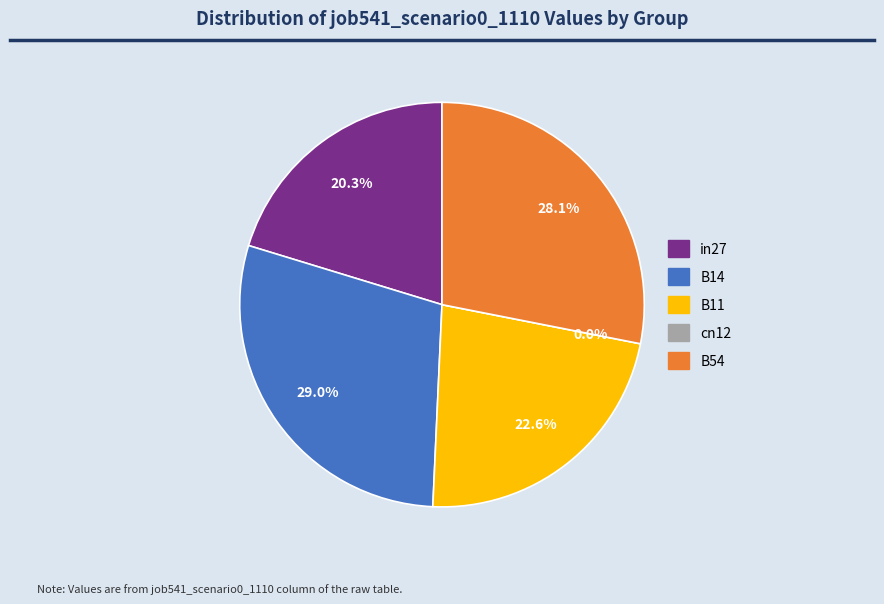

What is the smallest slice in the pie chart?

cn12